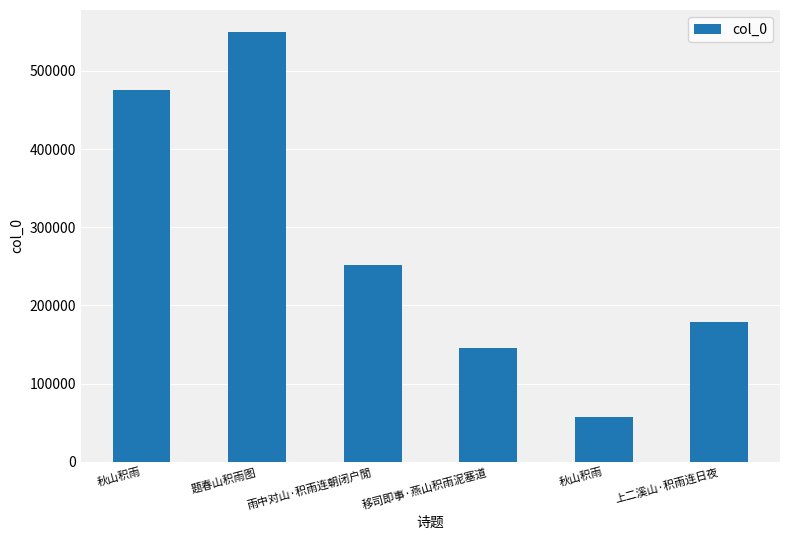

Rank the categories by value from highest to lowest.

题春山积雨图, 秋山积雨, 雨中对山·积雨连朝闭户閒, 上二溪山·积雨连日夜, 移司即事·燕山积雨泥塞道, 秋山积雨